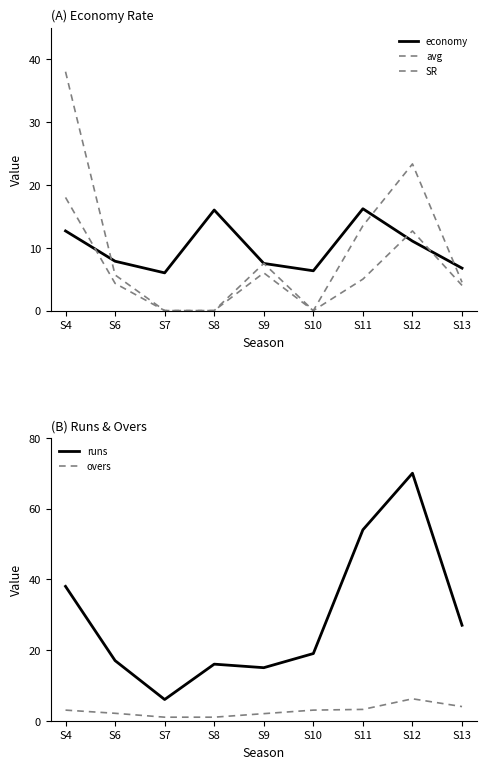

At which category does economy reach its first local valley?

S7